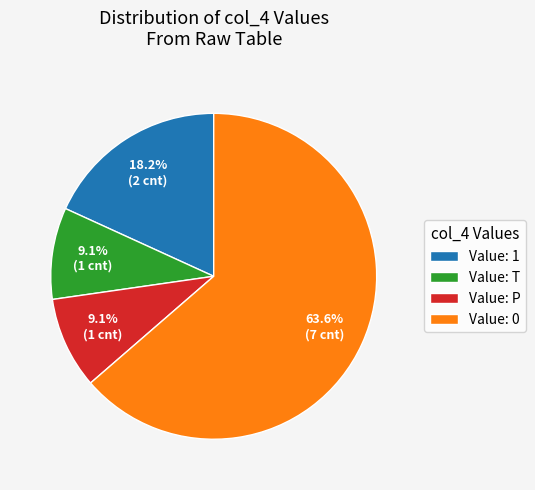

Which category has the biggest portion of the pie?

Value: 0